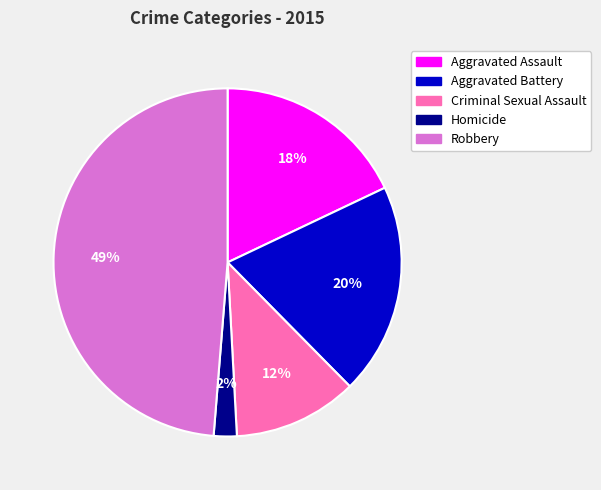

Do Robbery and Homicide together represent more than half of the pie?

Yes